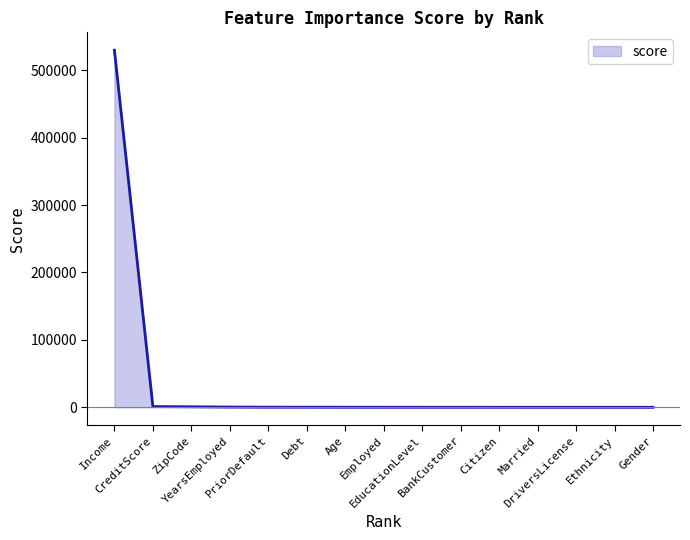

What is the greatest value displayed?

529772.5